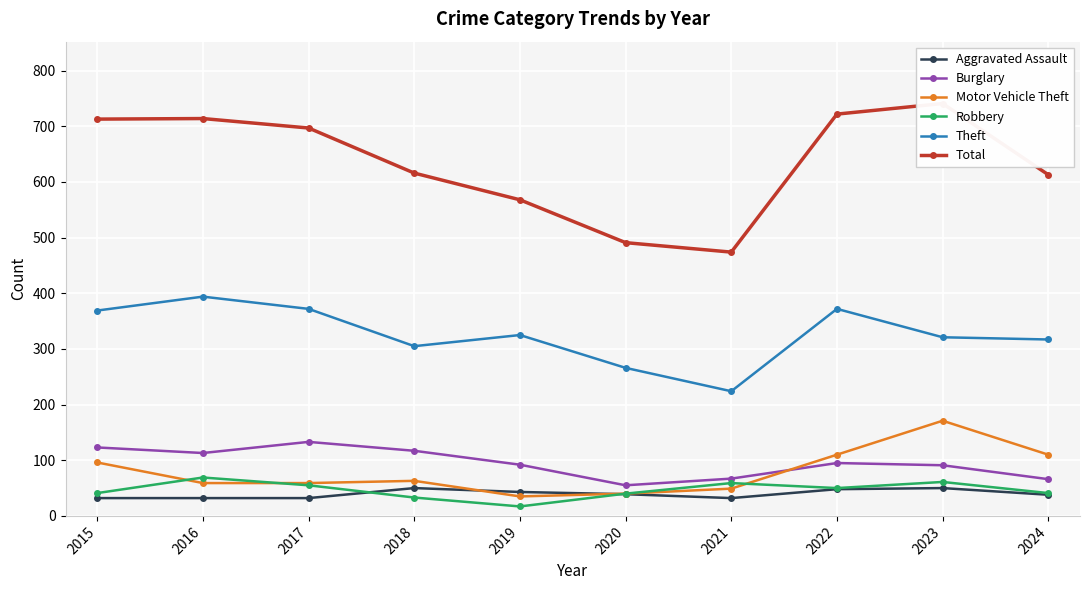

How many lines are shown in the chart?

6